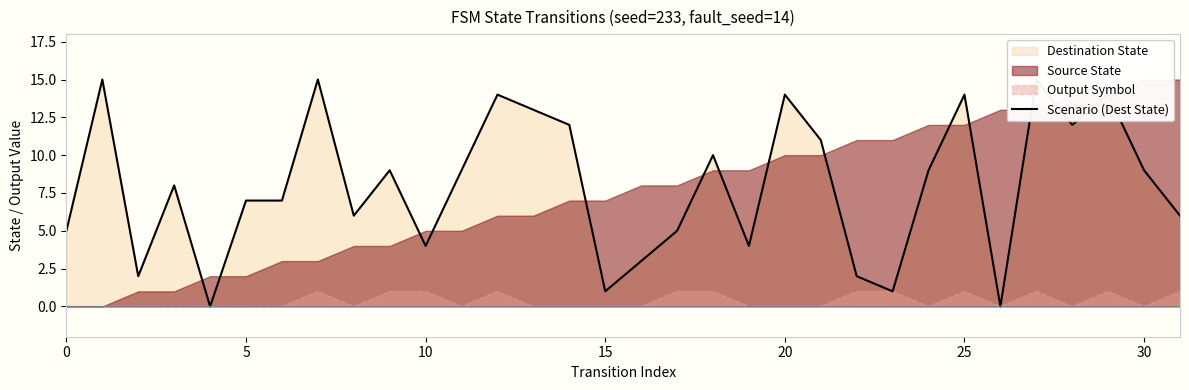

How many lines are shown in the chart?

1